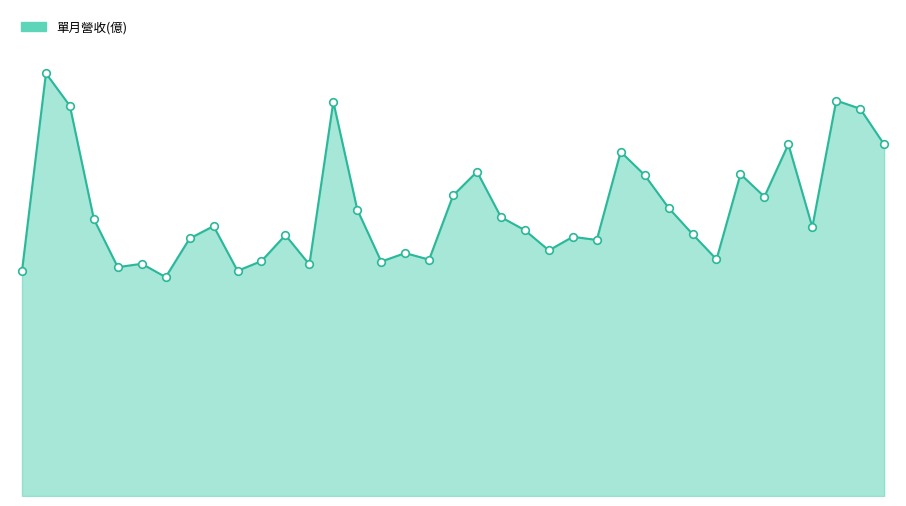

Does the chart have visible grid lines?

No